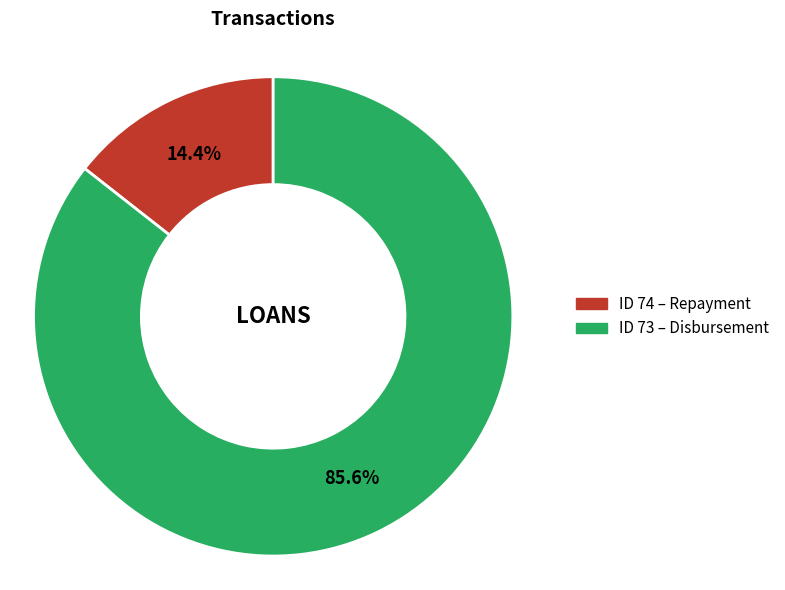

Does any single category account for the majority?

Yes